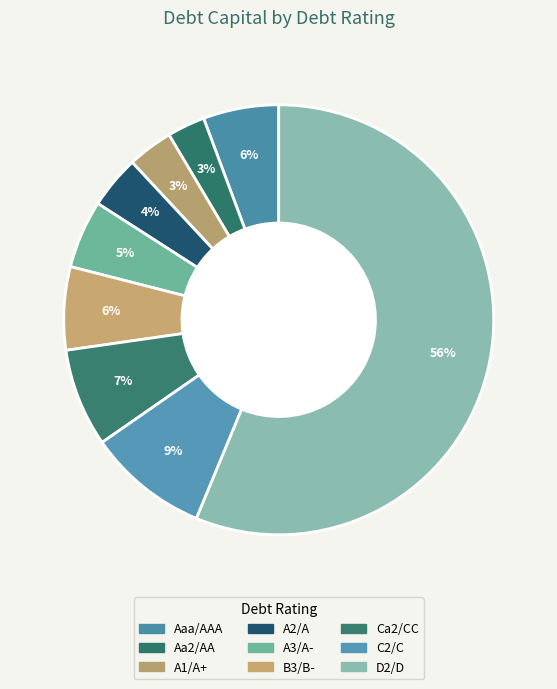

Count the number of slices in the pie.

9